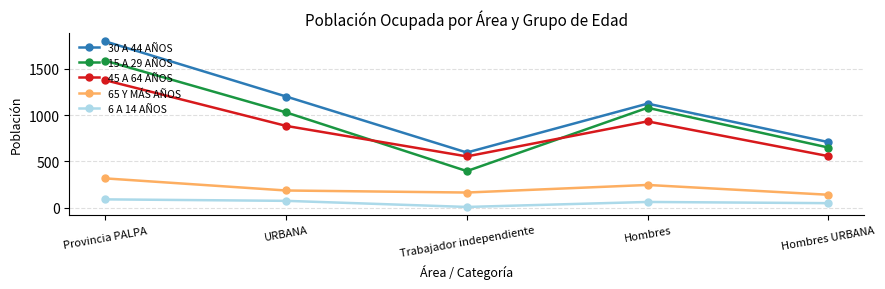

At how many categories does at least one series exceed 657?

4